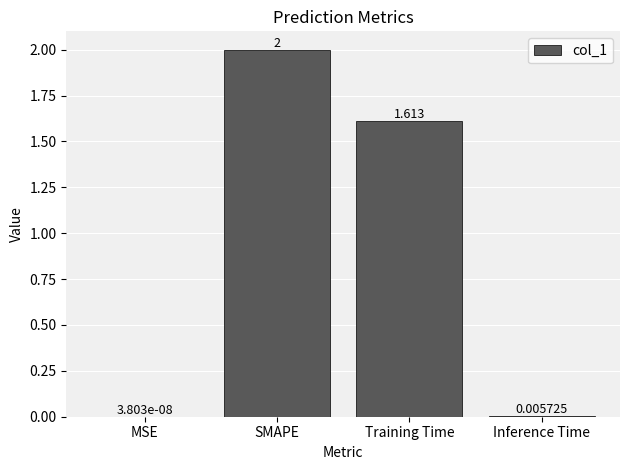

At which label does the data first exceed 1?

SMAPE